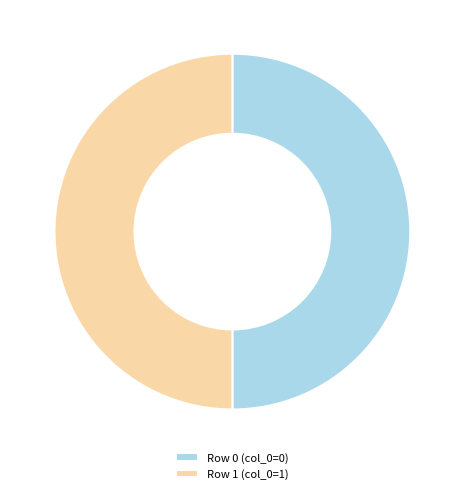

Count the number of slices in the pie.

2